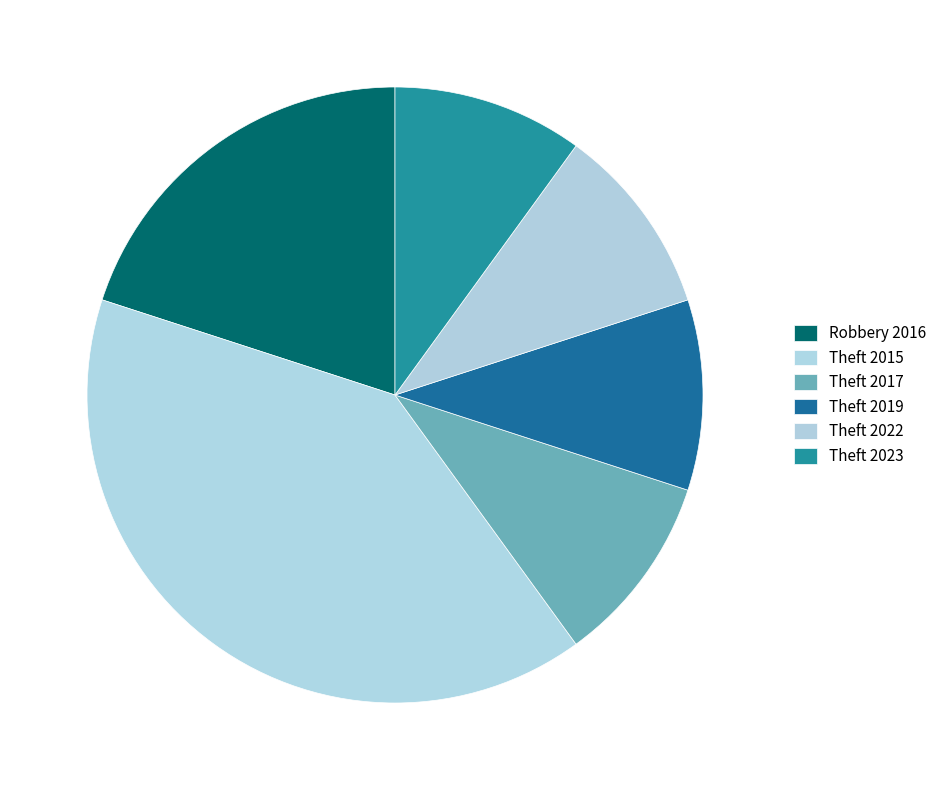

To the nearest percent, what is the combined percentage of Robbery 2016 and Theft 2019?

30%